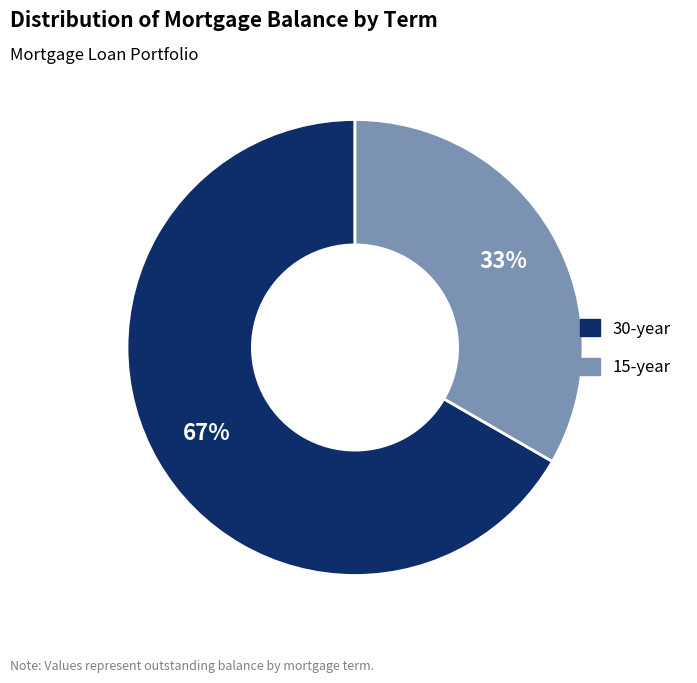

Approximately how many times larger is the value at 15-year compared to 30-year?

0.5